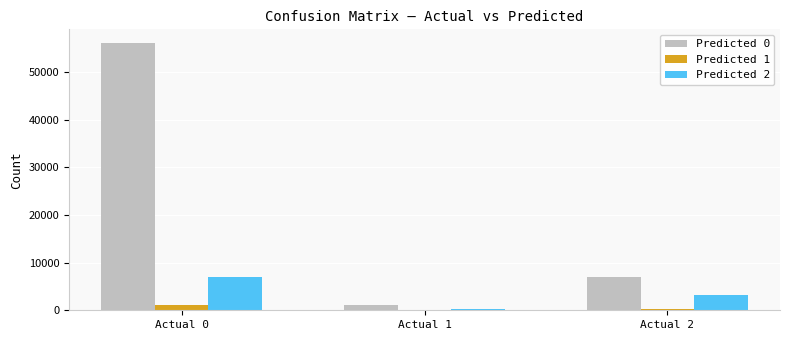

What is the sum of all Predicted 2 values?

10434